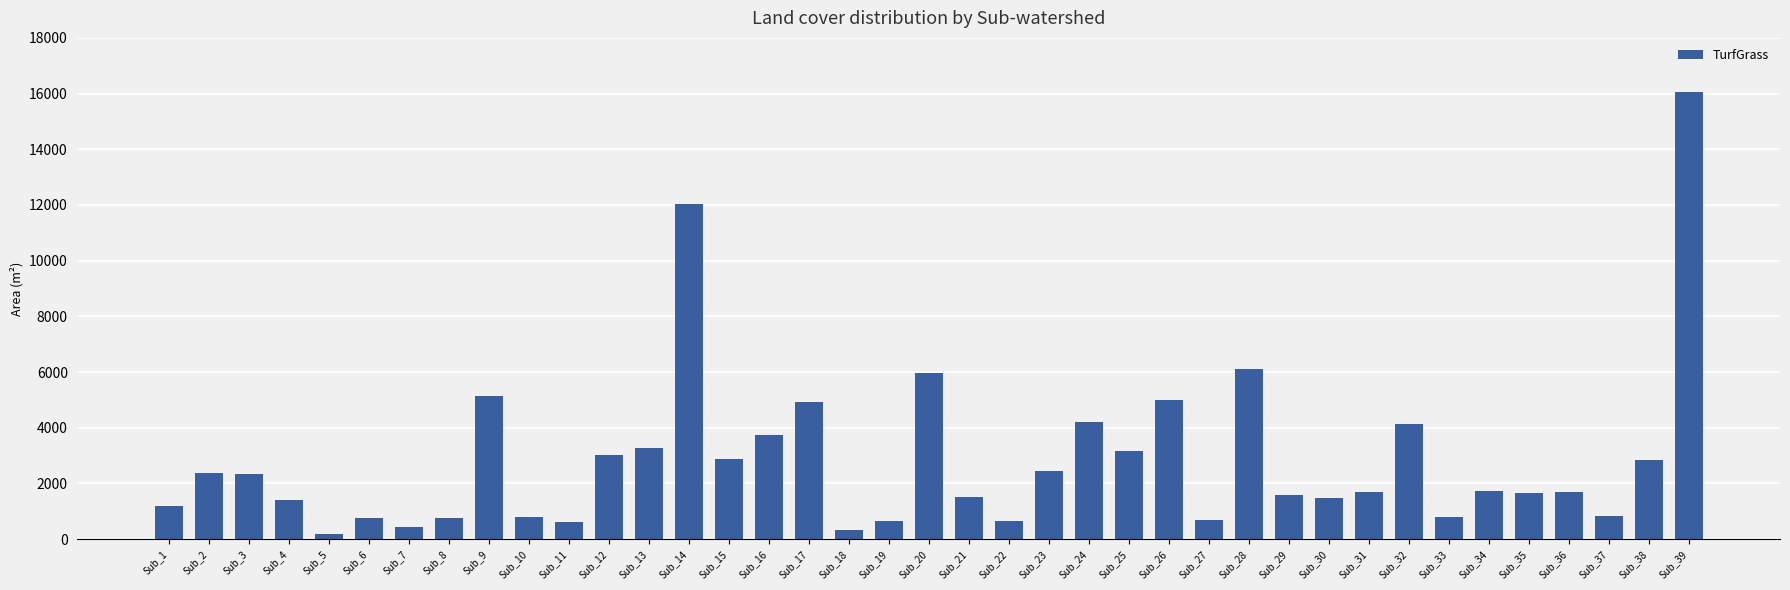

Are the bars horizontal?

No